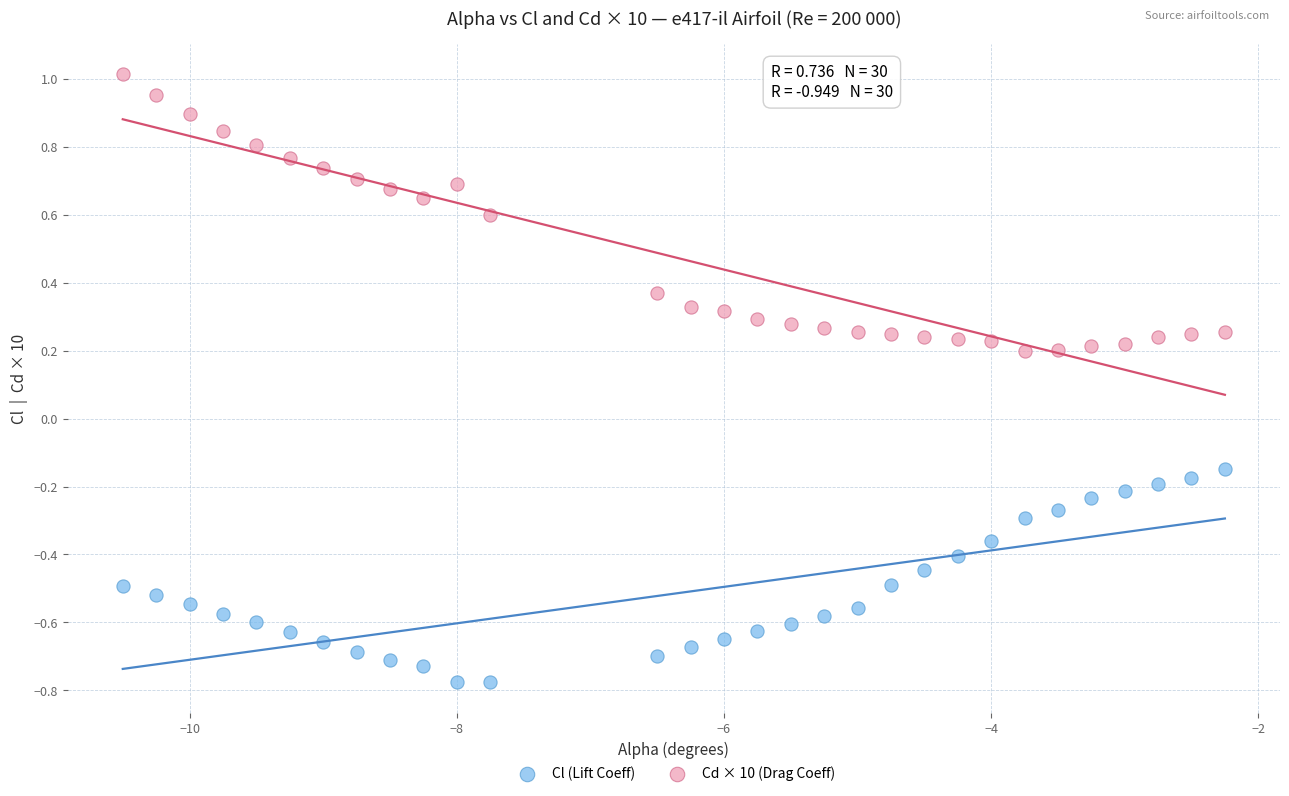

Across all data points, what is the range of Y values (max minus min)?

1.8